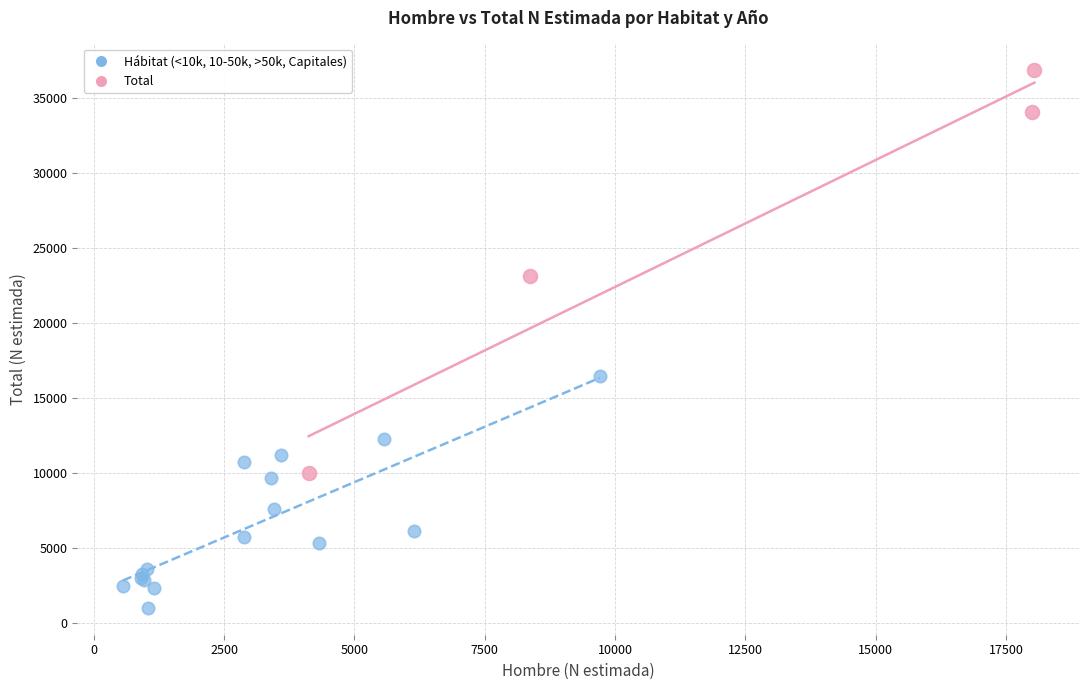

Which series reaches the maximum Y coordinate?

Total